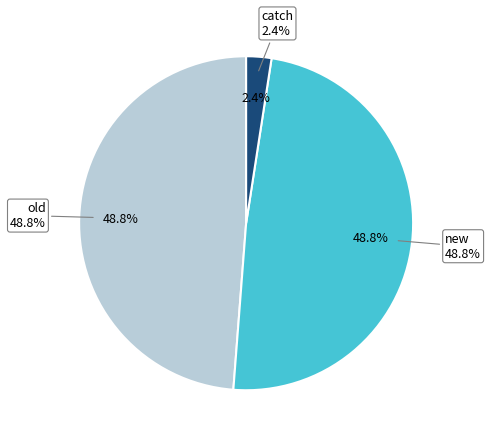

The old slice represents 49% of the pie. True or false?

True